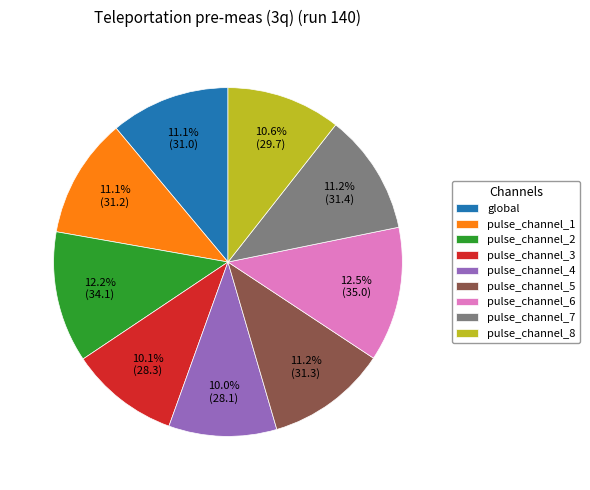

Count the number of slices in the pie.

9